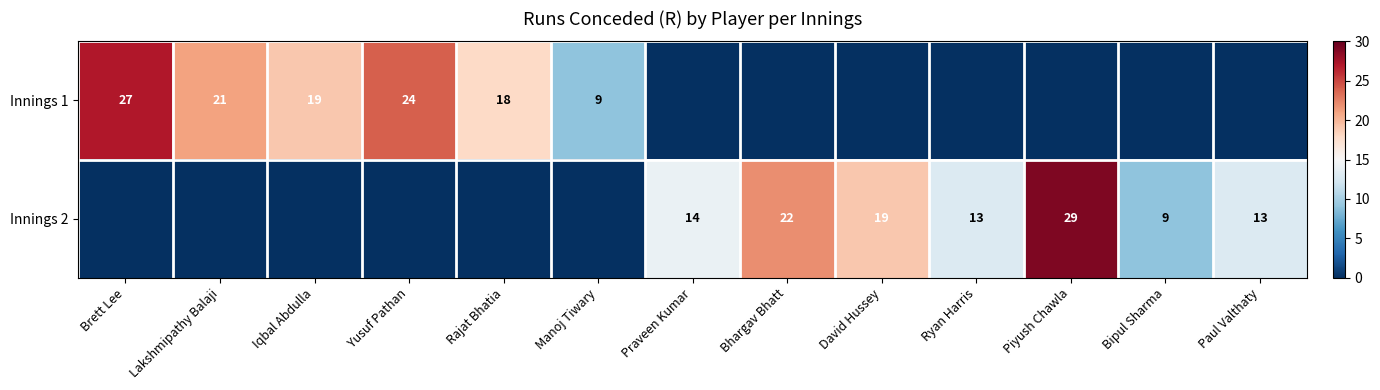

At how many categories does at least one series exceed 22?

3